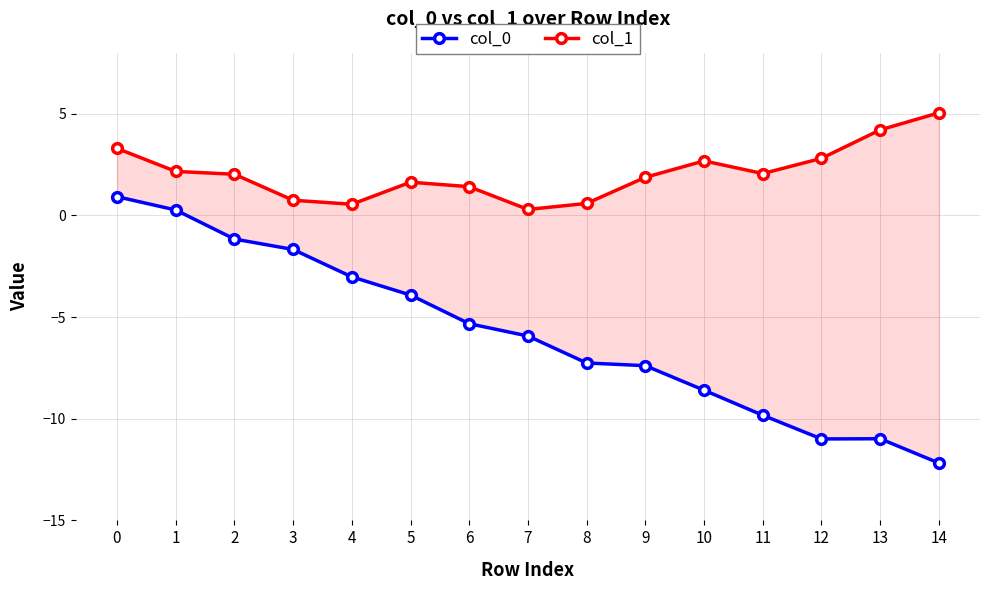

At how many categories does at least one series exceed -10?

15